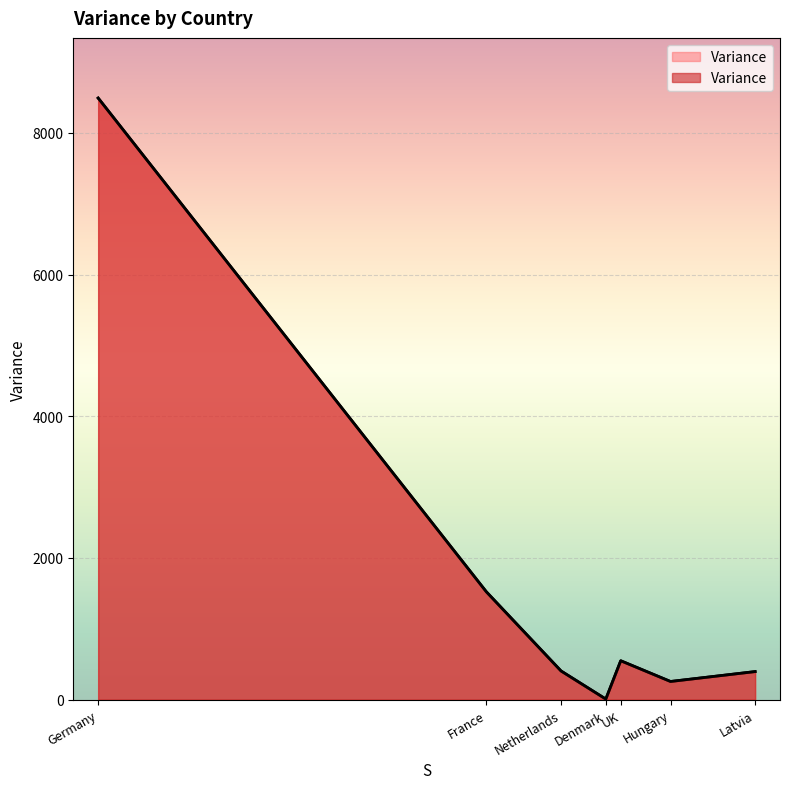

Rank the categories by value from highest to lowest.

Germany, France, UK, Netherlands, Latvia, Hungary, Denmark